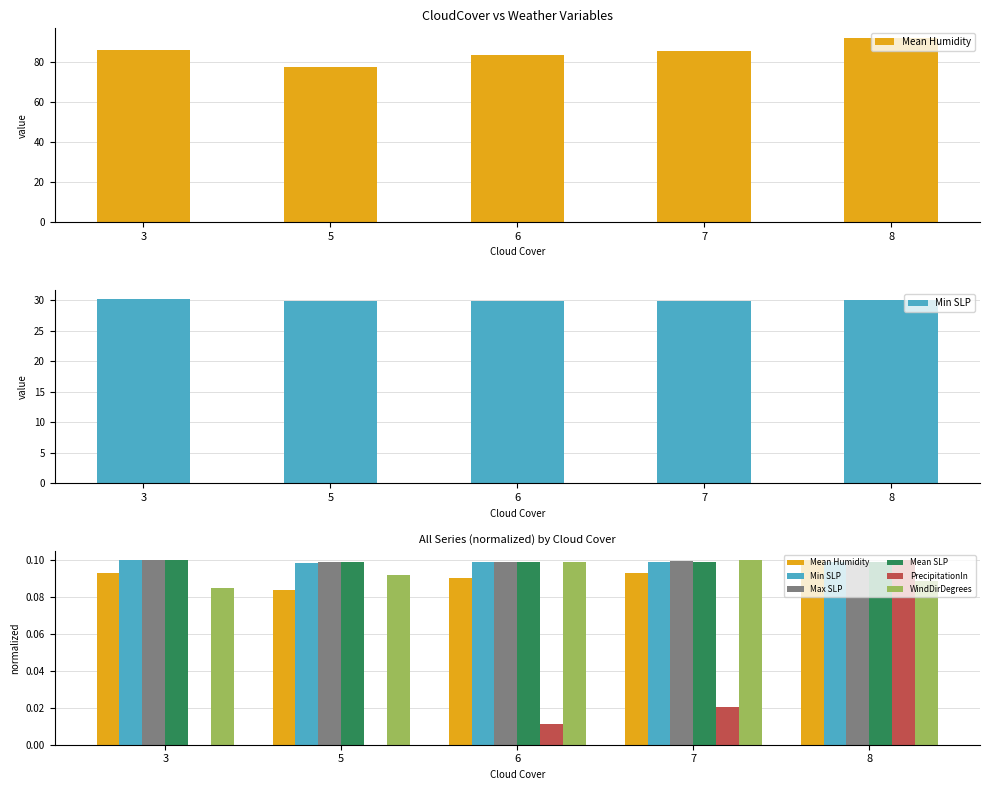

At which category does the chart reach its minimum across all series?

3